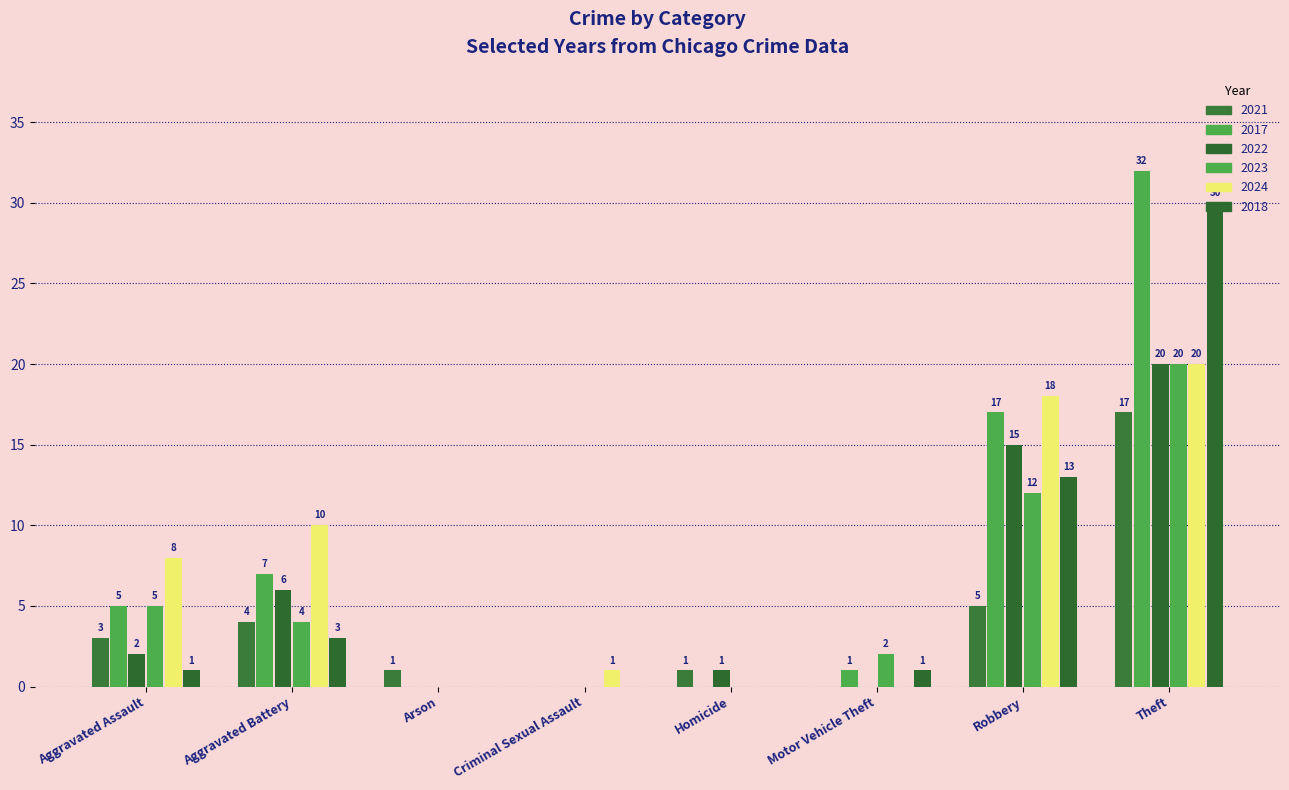

Is it true that 2017 equals 11 at Robbery?

False